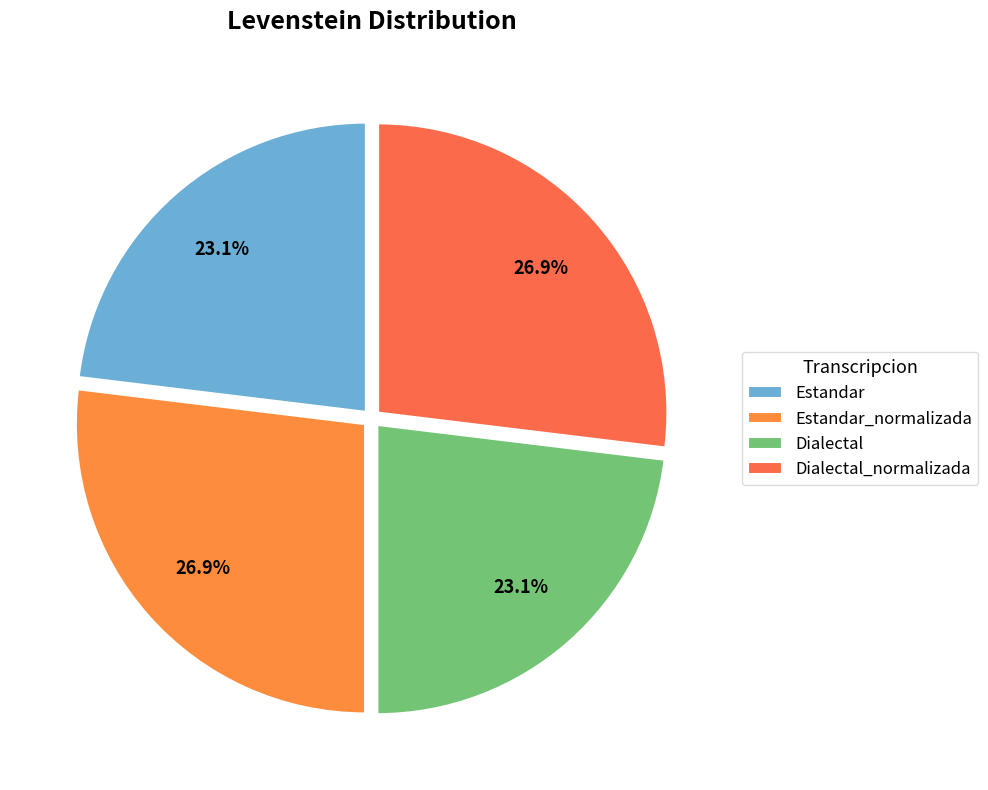

Do Dialectal_normalizada and Dialectal together represent more than half of the pie?

No